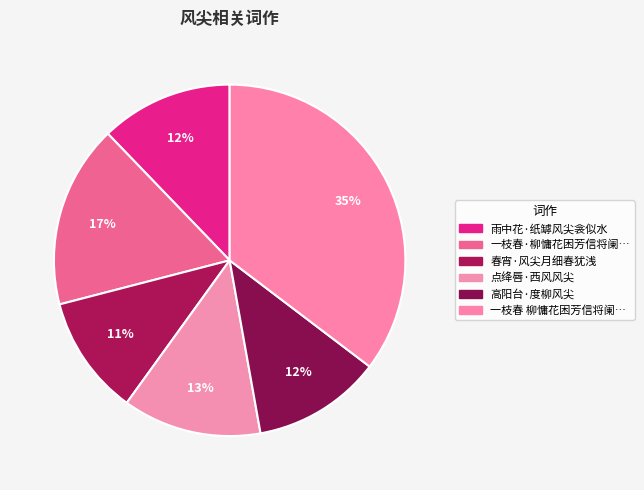

How many segments does this pie chart have?

6